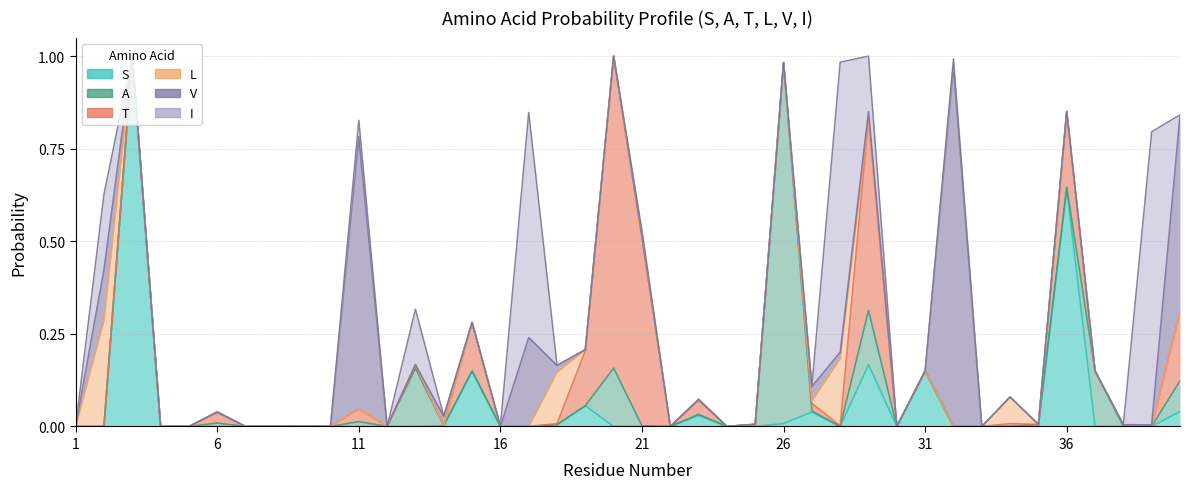

Which series has the largest total across all categories?

I